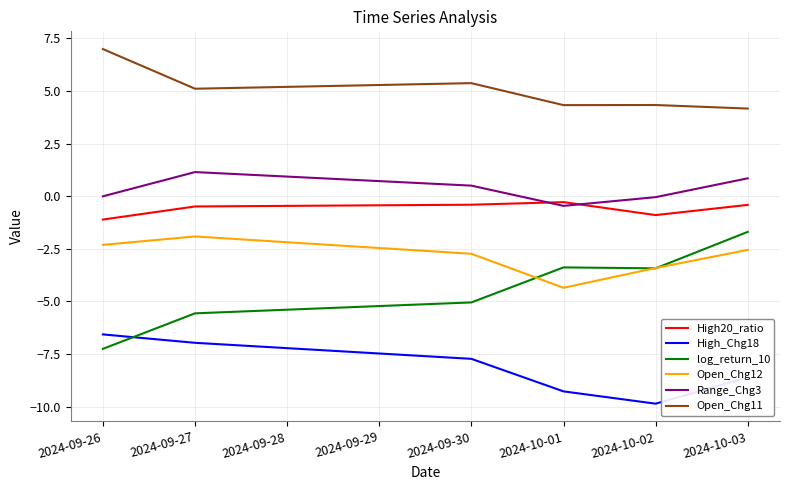

Rank the categories by High_Chg18 value from lowest to highest.

2024-10-02, 2024-10-01, 2024-10-03, 2024-09-30, 2024-09-27, 2024-09-26